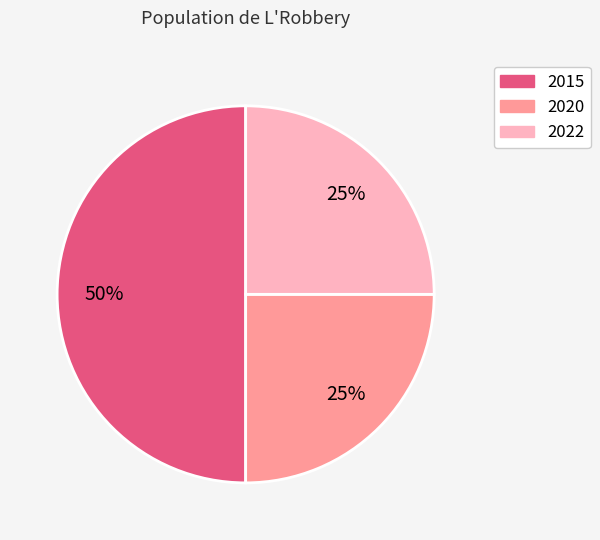

To the nearest percent, what is the difference between the largest and smallest slice percentages?

25%